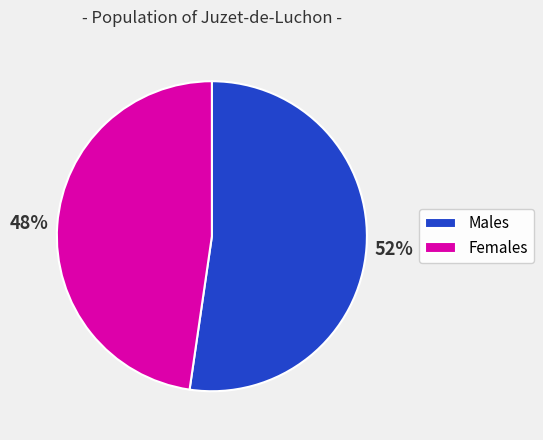

Count the number of slices in the pie.

2